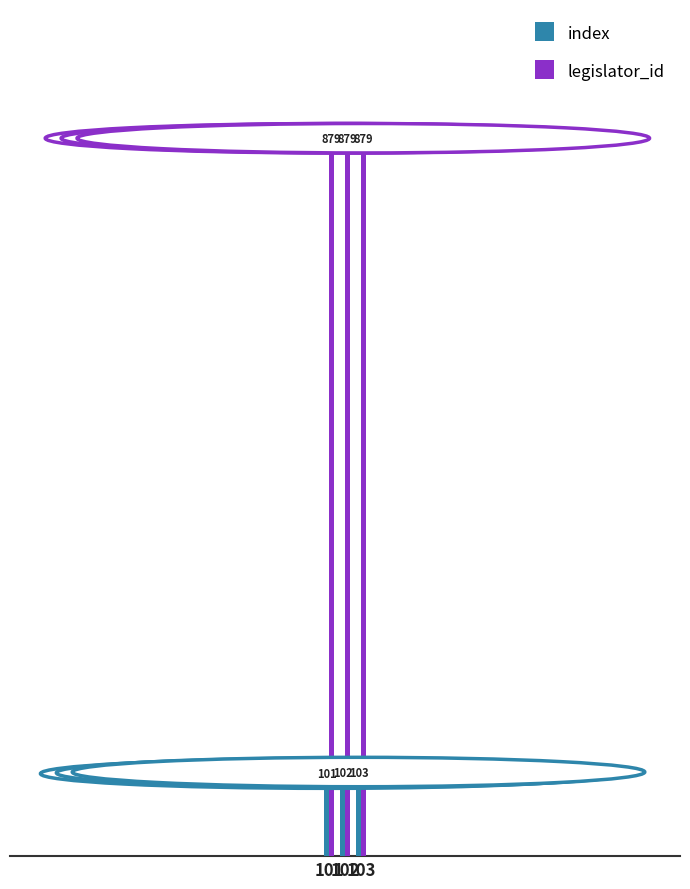

The value of index at 101 is 101. True or false?

True